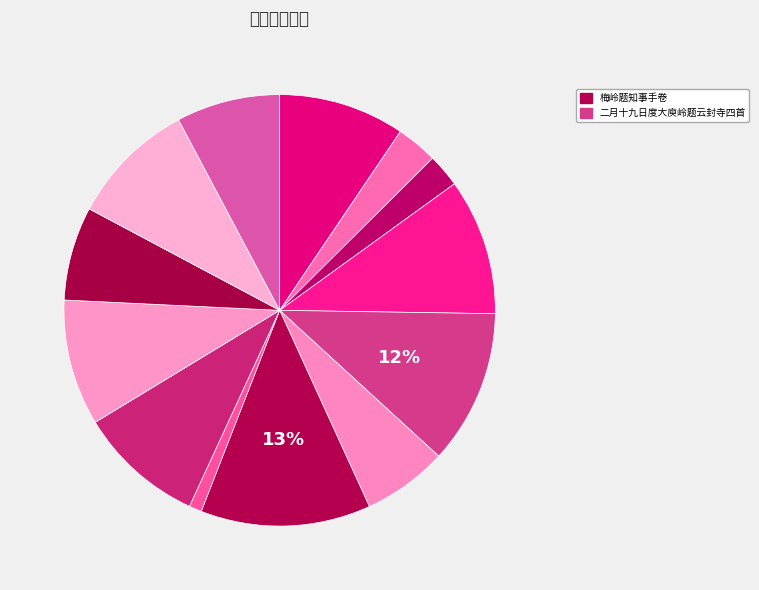

Which slice is the largest?

梅岭题知事手卷